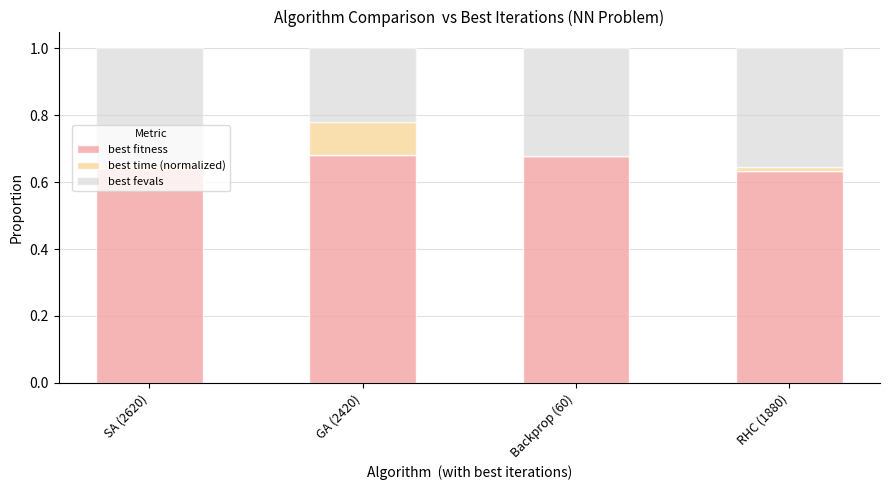

What is the sum of the best fitness values at RHC (1880) and GA (2420)?

1.3